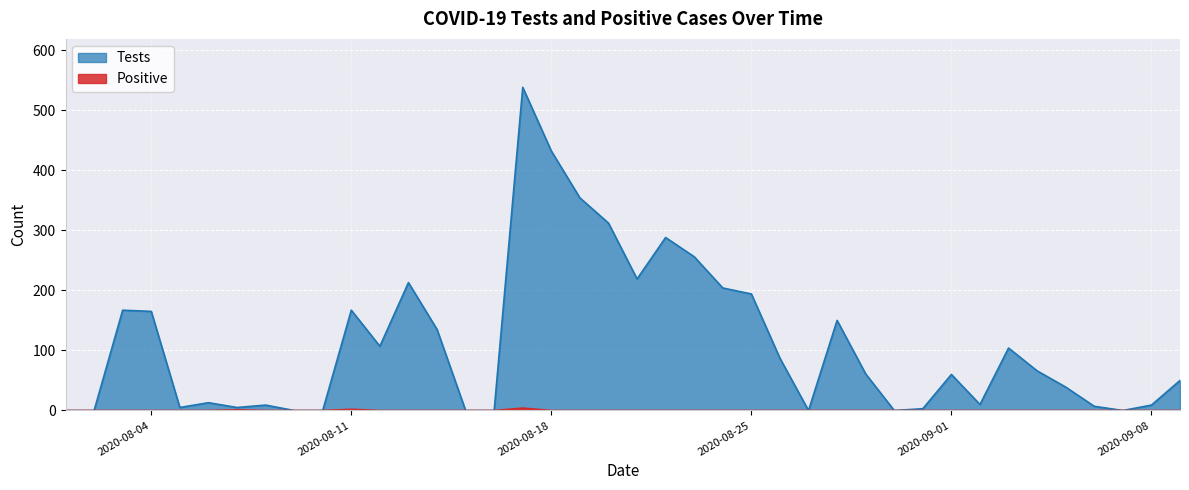

Rank the series by their average value, from lowest to highest.

Positive, Tests